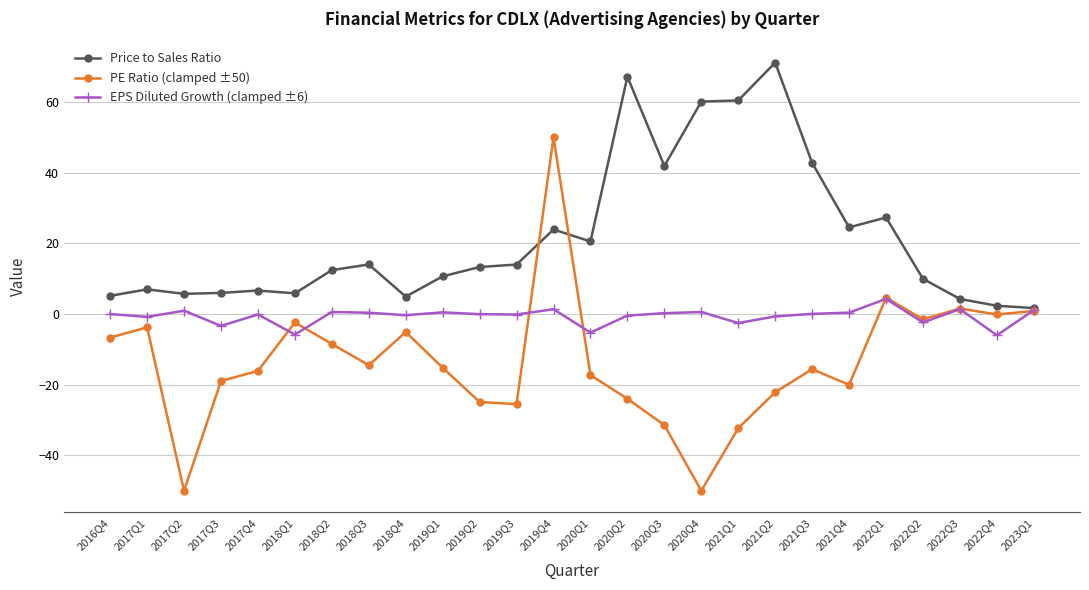

Which series has the widest spread of values?

PE Ratio (clamped ±50)